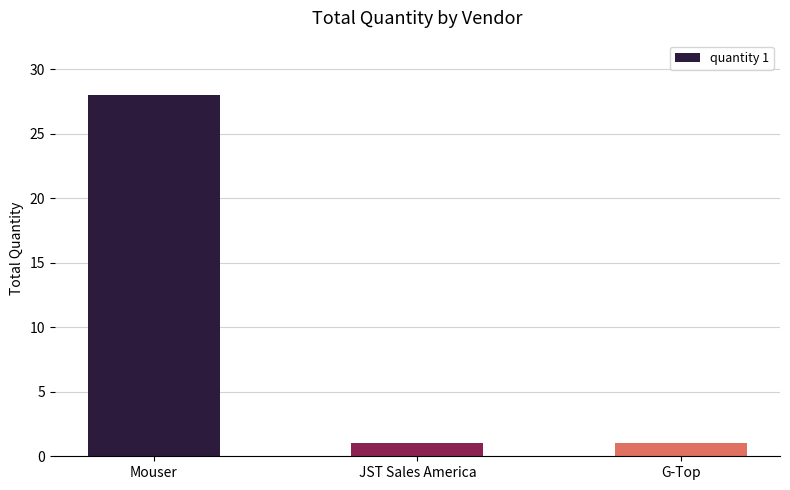

Are the bars horizontal?

No